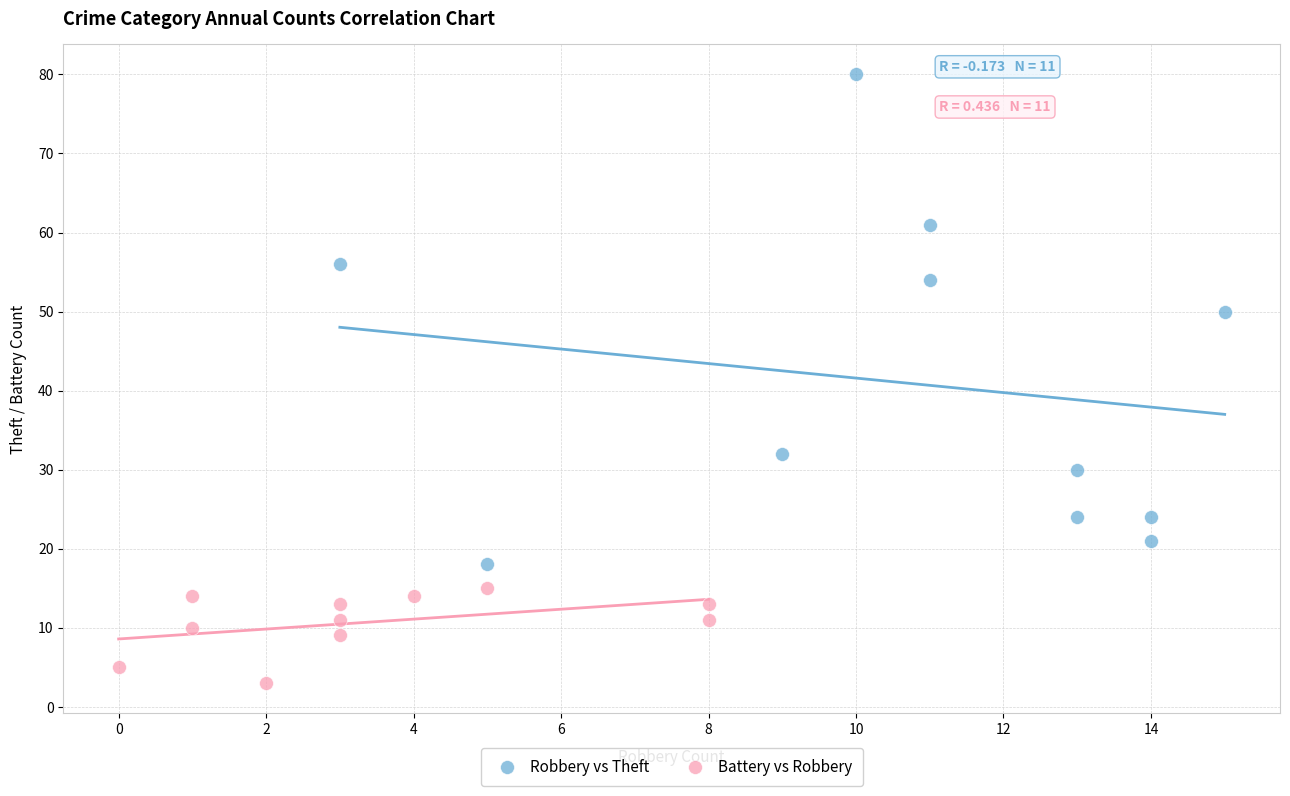

Which series reaches the maximum Y coordinate?

Robbery vs Theft